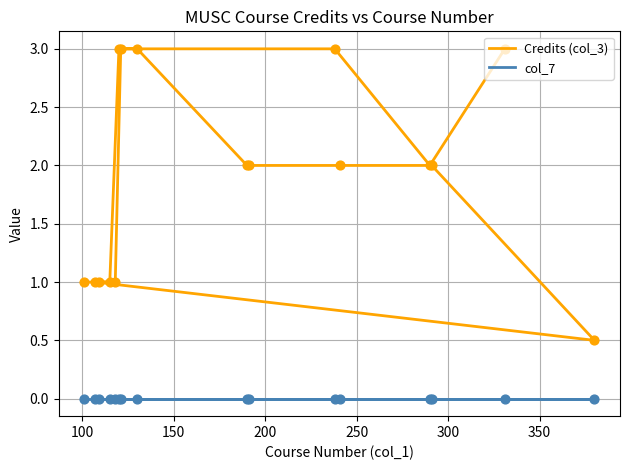

Is the value of Credits (col_3) at 14 greater than the value of col_7 at 8?

Yes